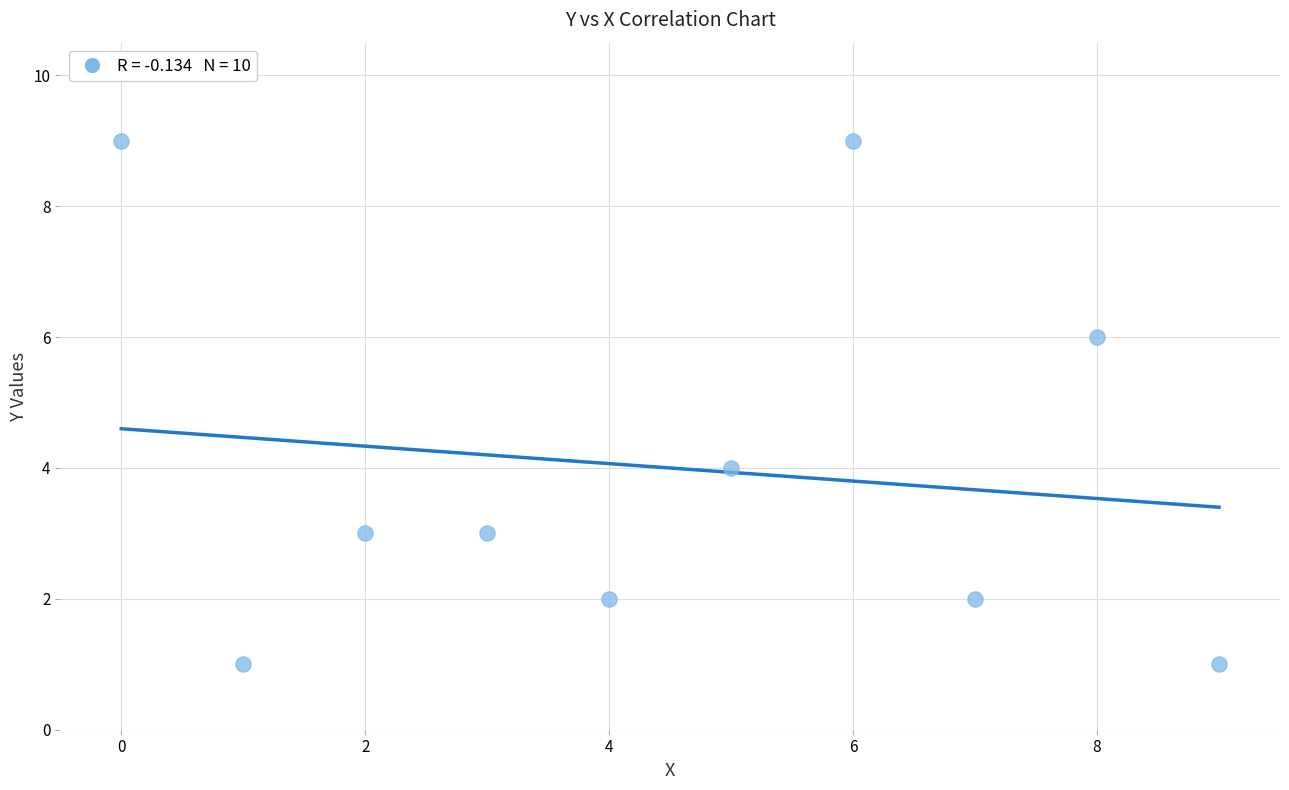

What is the range of Y values (max minus min)?

8